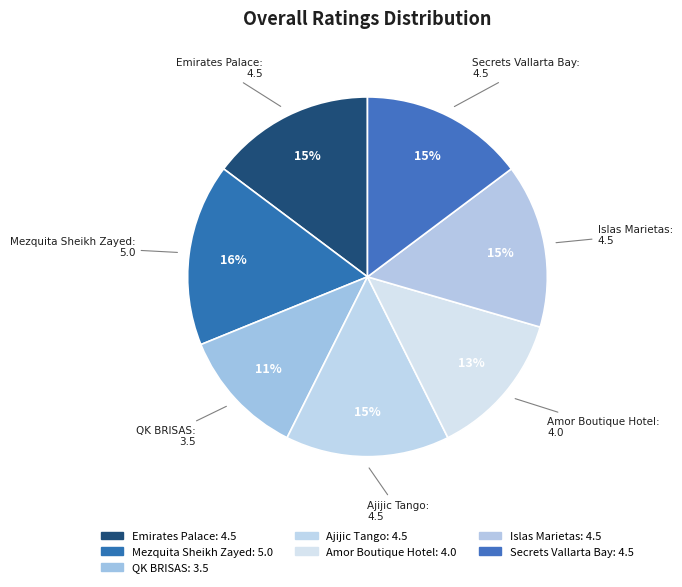

What is the total percentage of Secrets Vallarta Bay and Ajijic Tango?

29.5%